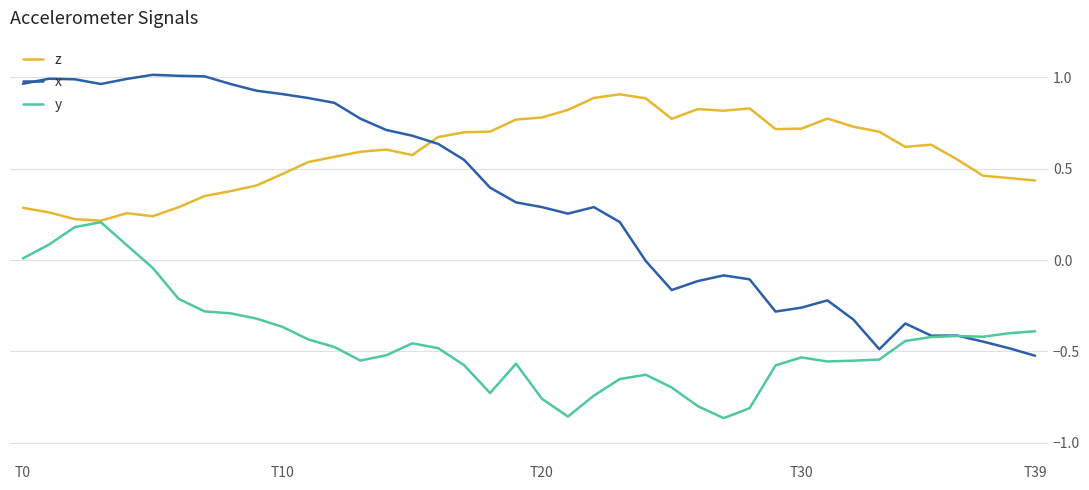

List the series in order of their peak value, lowest first.

y, z, x